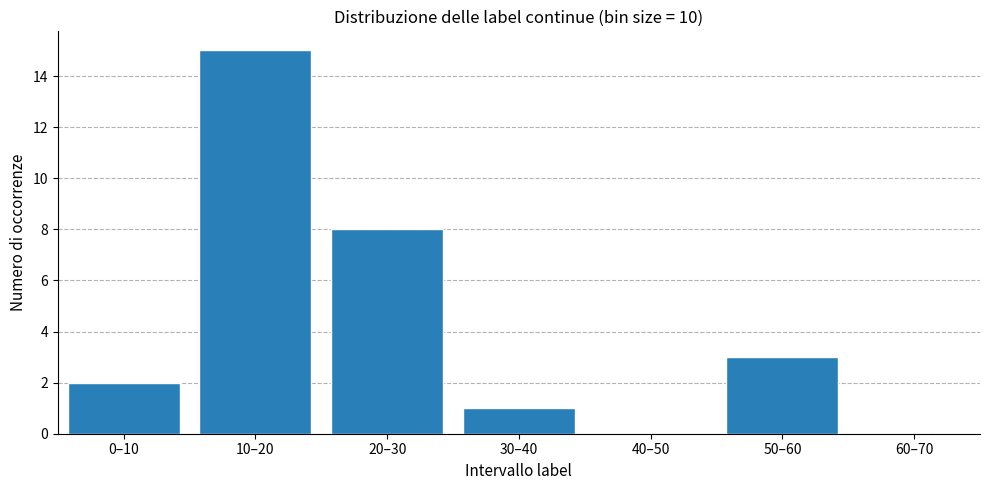

Reading left to right, what are all the values shown in this chart?

0–10=2	10–20=15	20–30=8	30–40=1	40–50=0	50–60=3	60–70=0